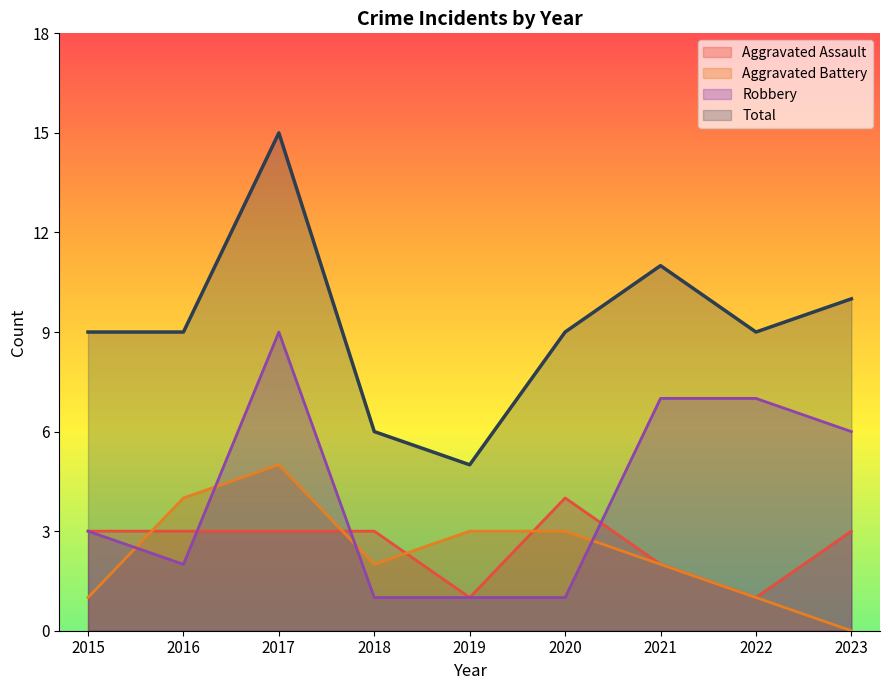

How many lines are shown in the chart?

4